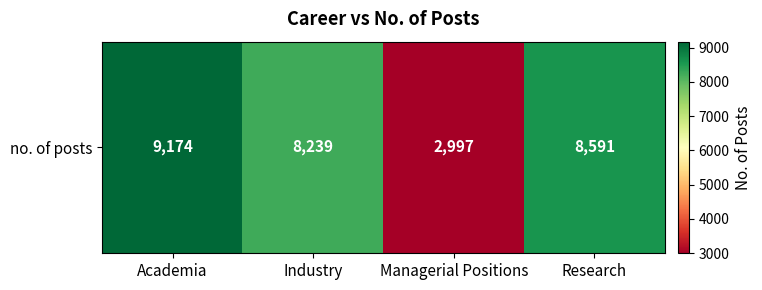

What is the difference between the maximum and minimum values?

6177